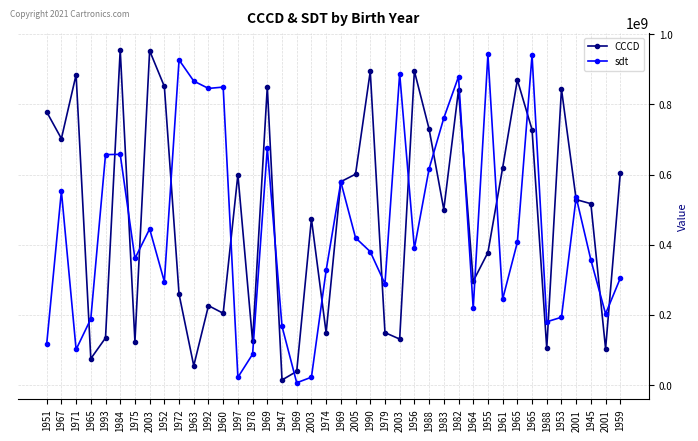

How many lines are shown in the chart?

2